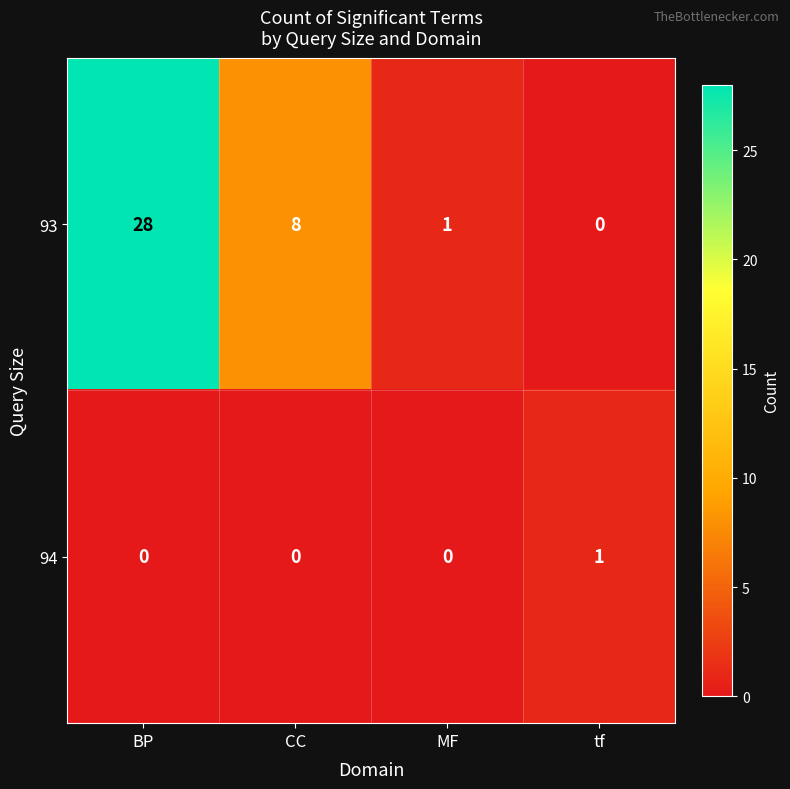

What is the difference between the second highest and minimum values in the 93 series?

8